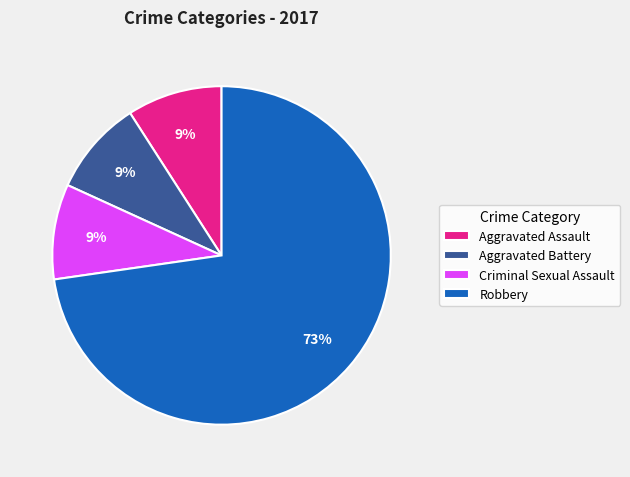

What is the ratio of the value at Criminal Sexual Assault to the value at Aggravated Battery?

1.0